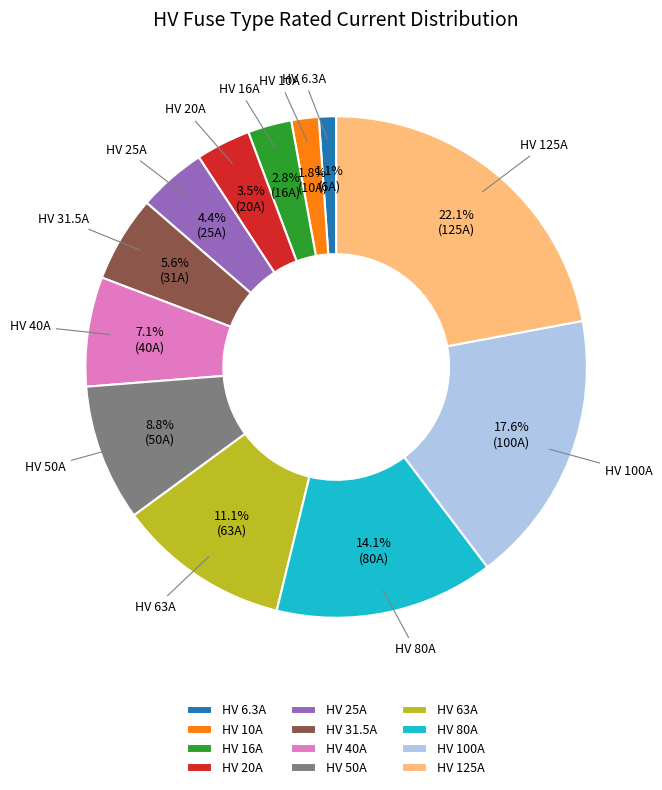

How many slices are in this pie chart?

12